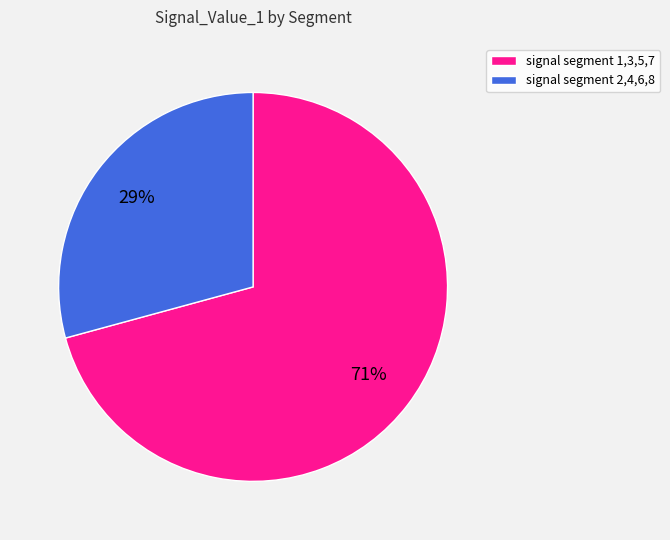

How many segments does this pie chart have?

2